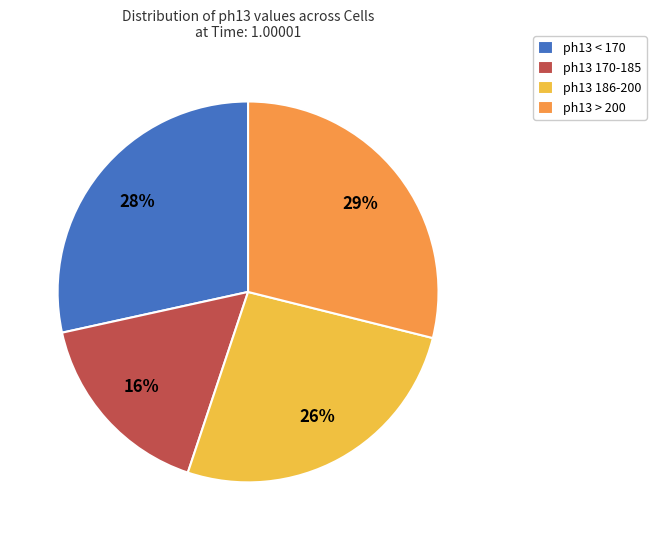

What is the ratio of the value at ph13 186-200 to the value at ph13 < 170?

0.9